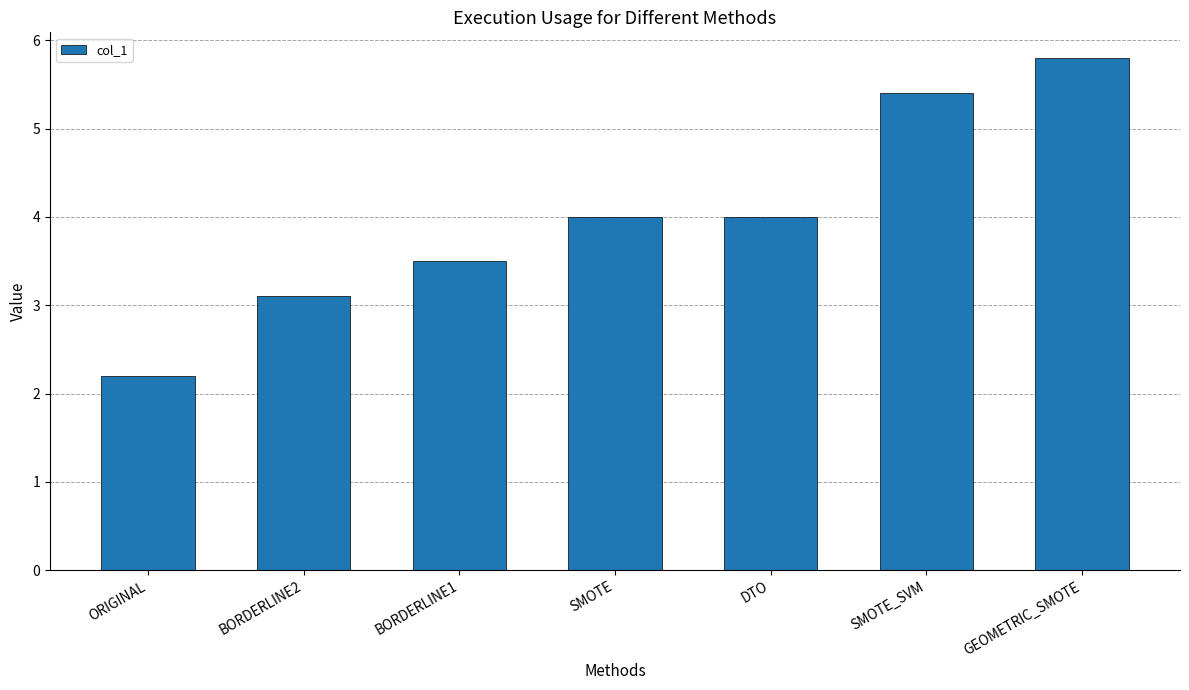

How many data points are less than 4?

3